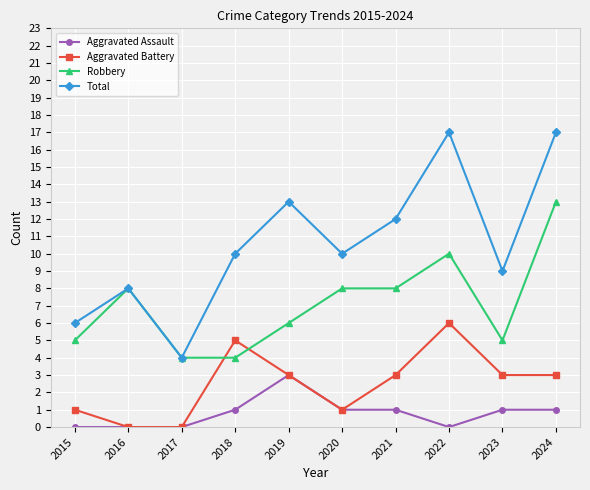

The Aggravated Battery series shows 1 at 2020. True or false?

True